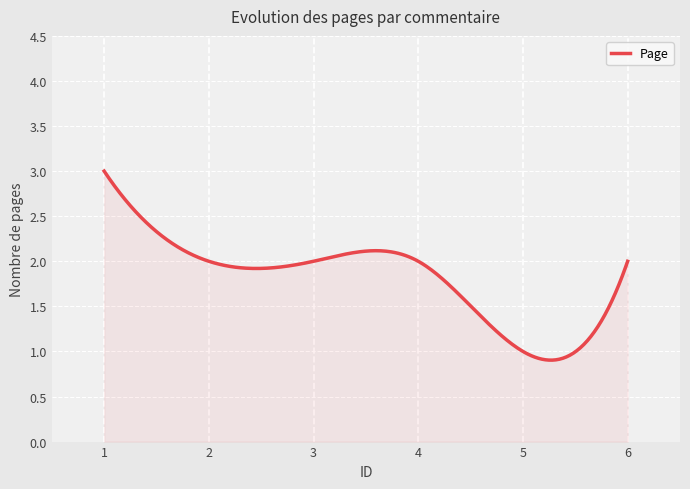

What is the greatest value displayed?

3.0